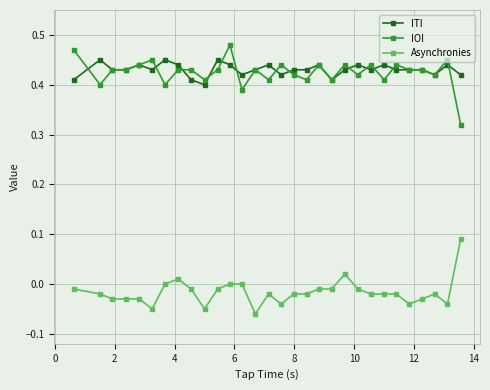

True or false: ITI and Asynchronies cross at least once.

False